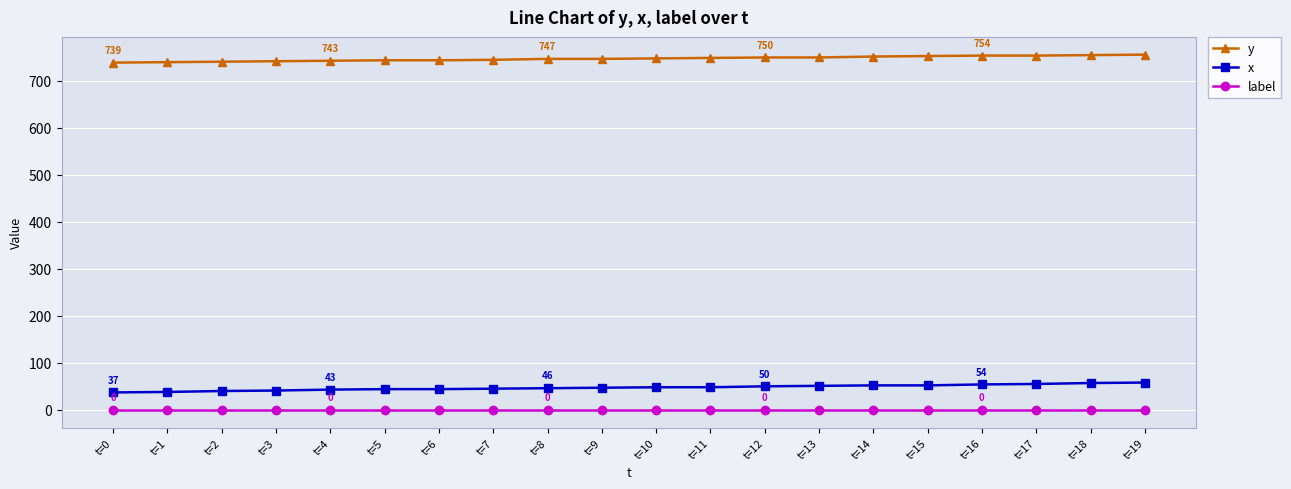

The value of label at t=18 is 0. True or false?

True